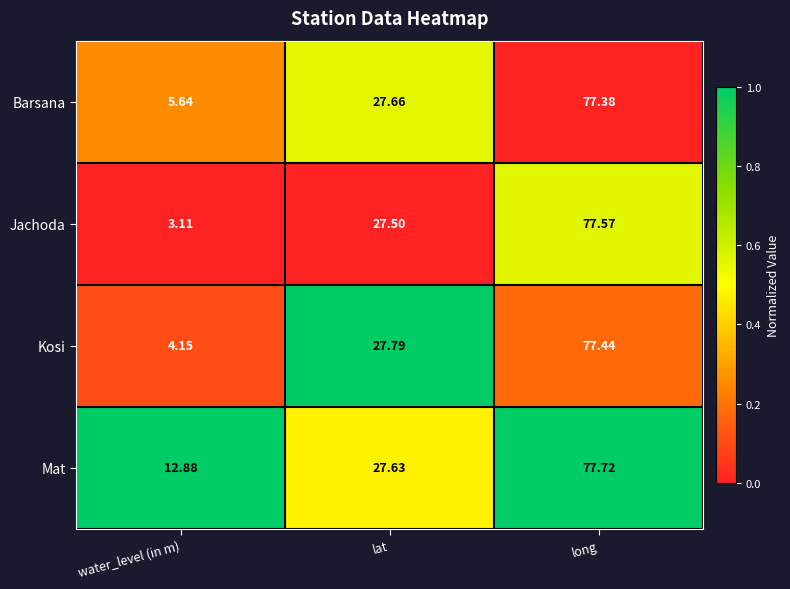

How many series are shown in this chart?

4